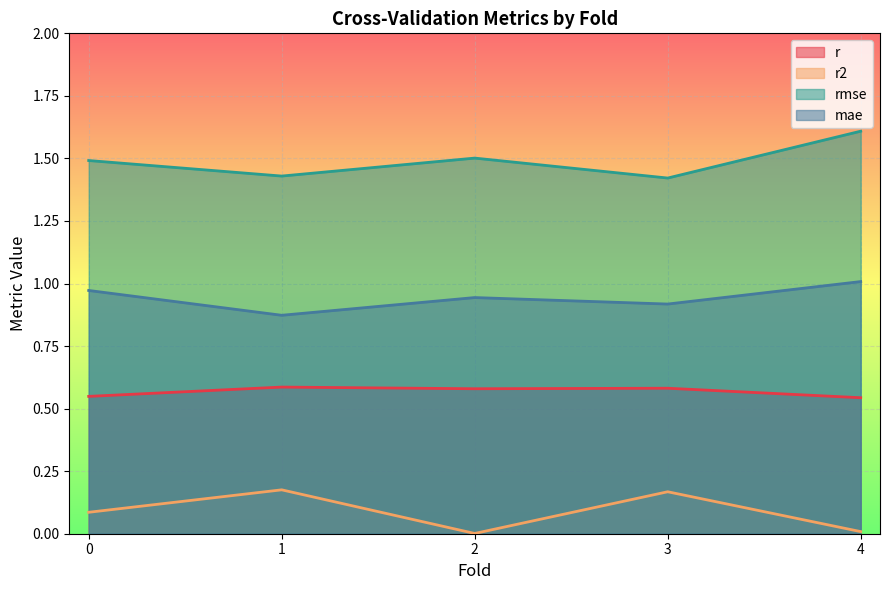

What is the average value of the rmse series?

1.5